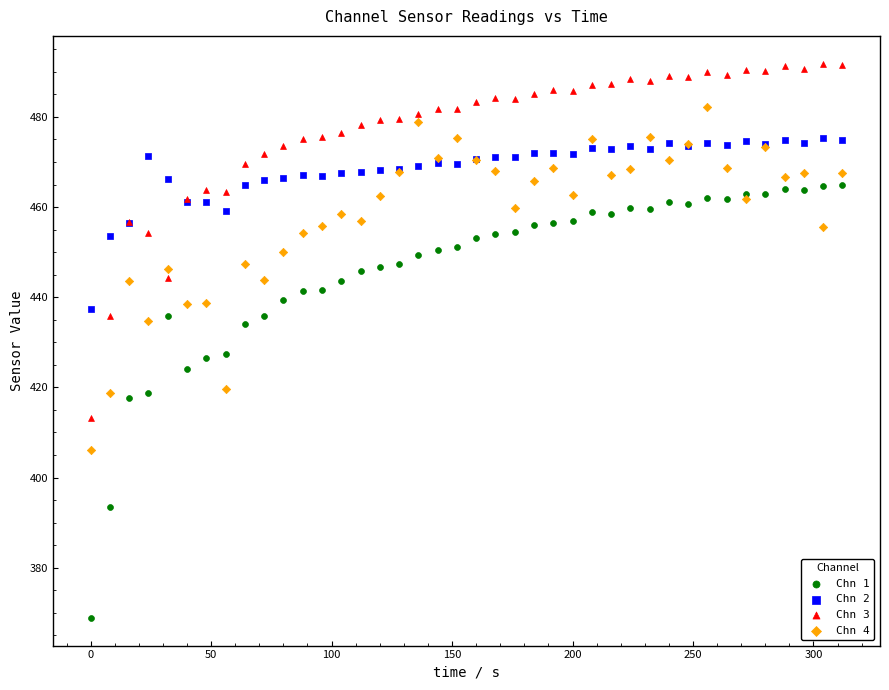

Which series has the largest Y range (max minus min)?

Chn 1